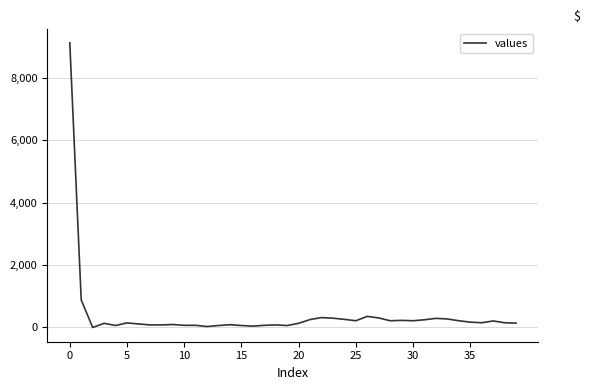

What is the maximum value shown in the chart?

9116